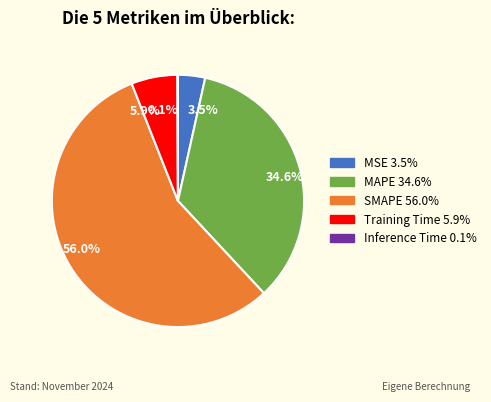

Between 34.6% and 56.0%, which is larger?

56.0%